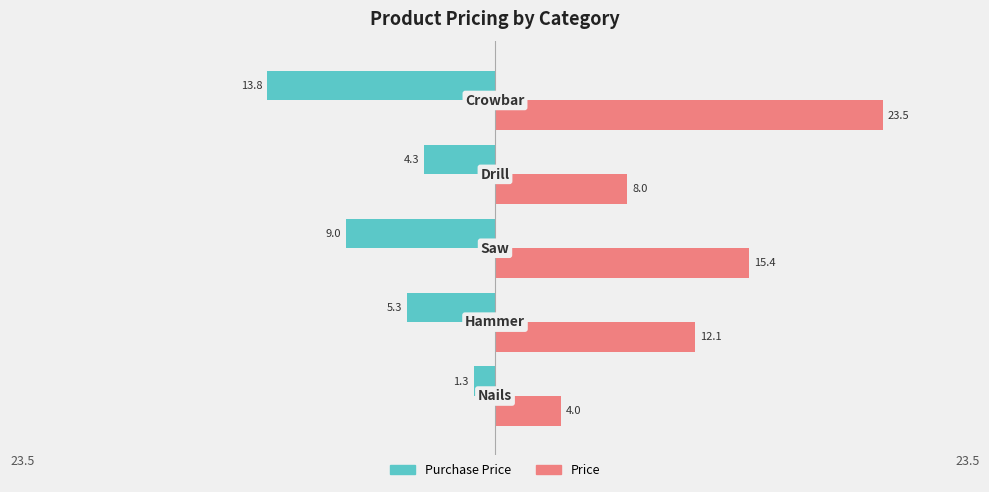

What are all the series names shown in the legend?

Purchase Price, Price